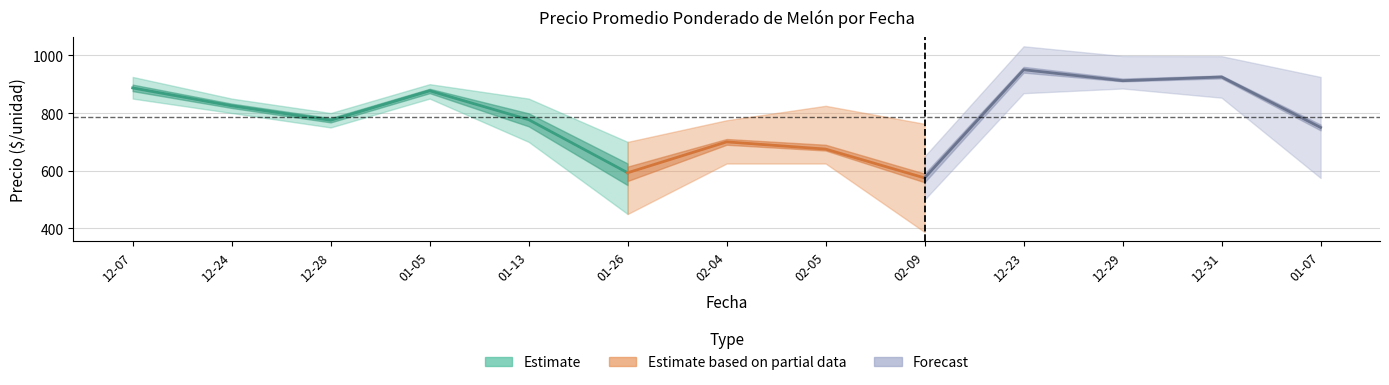

True or false: Precio máximo and Precio mínimo intersect in this chart.

False